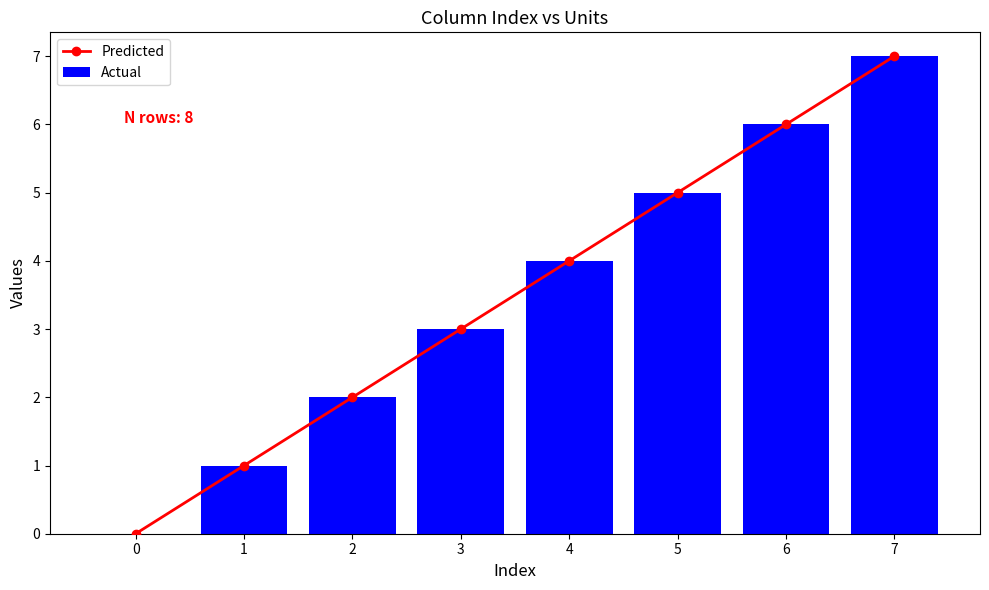

What is the total value across all series at 1?

2